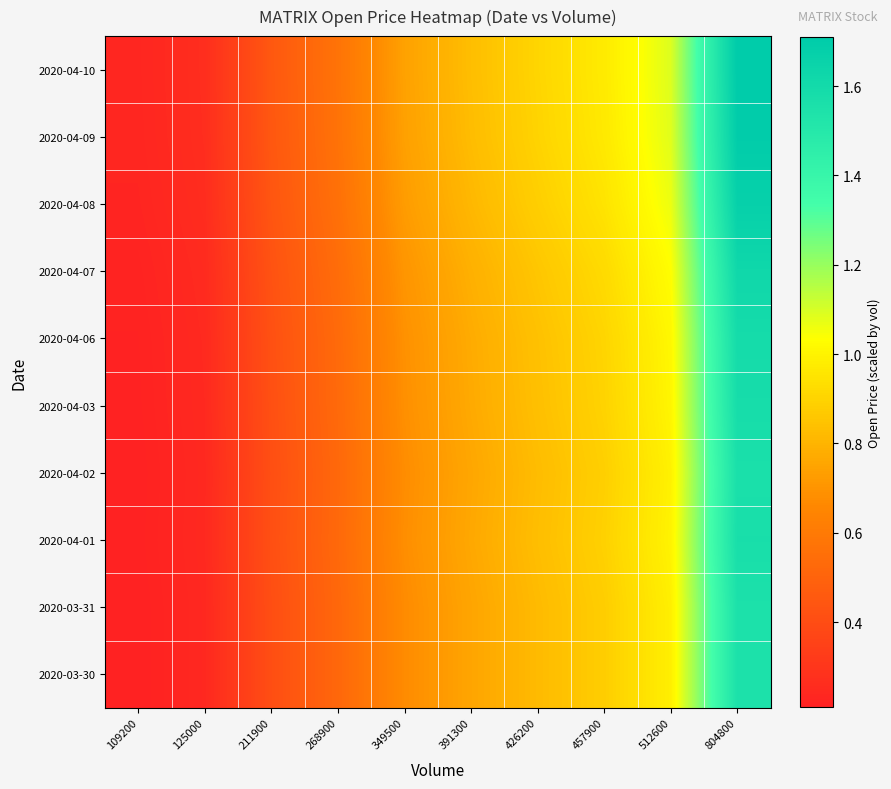

At which category is the sum across all series the highest?

804800